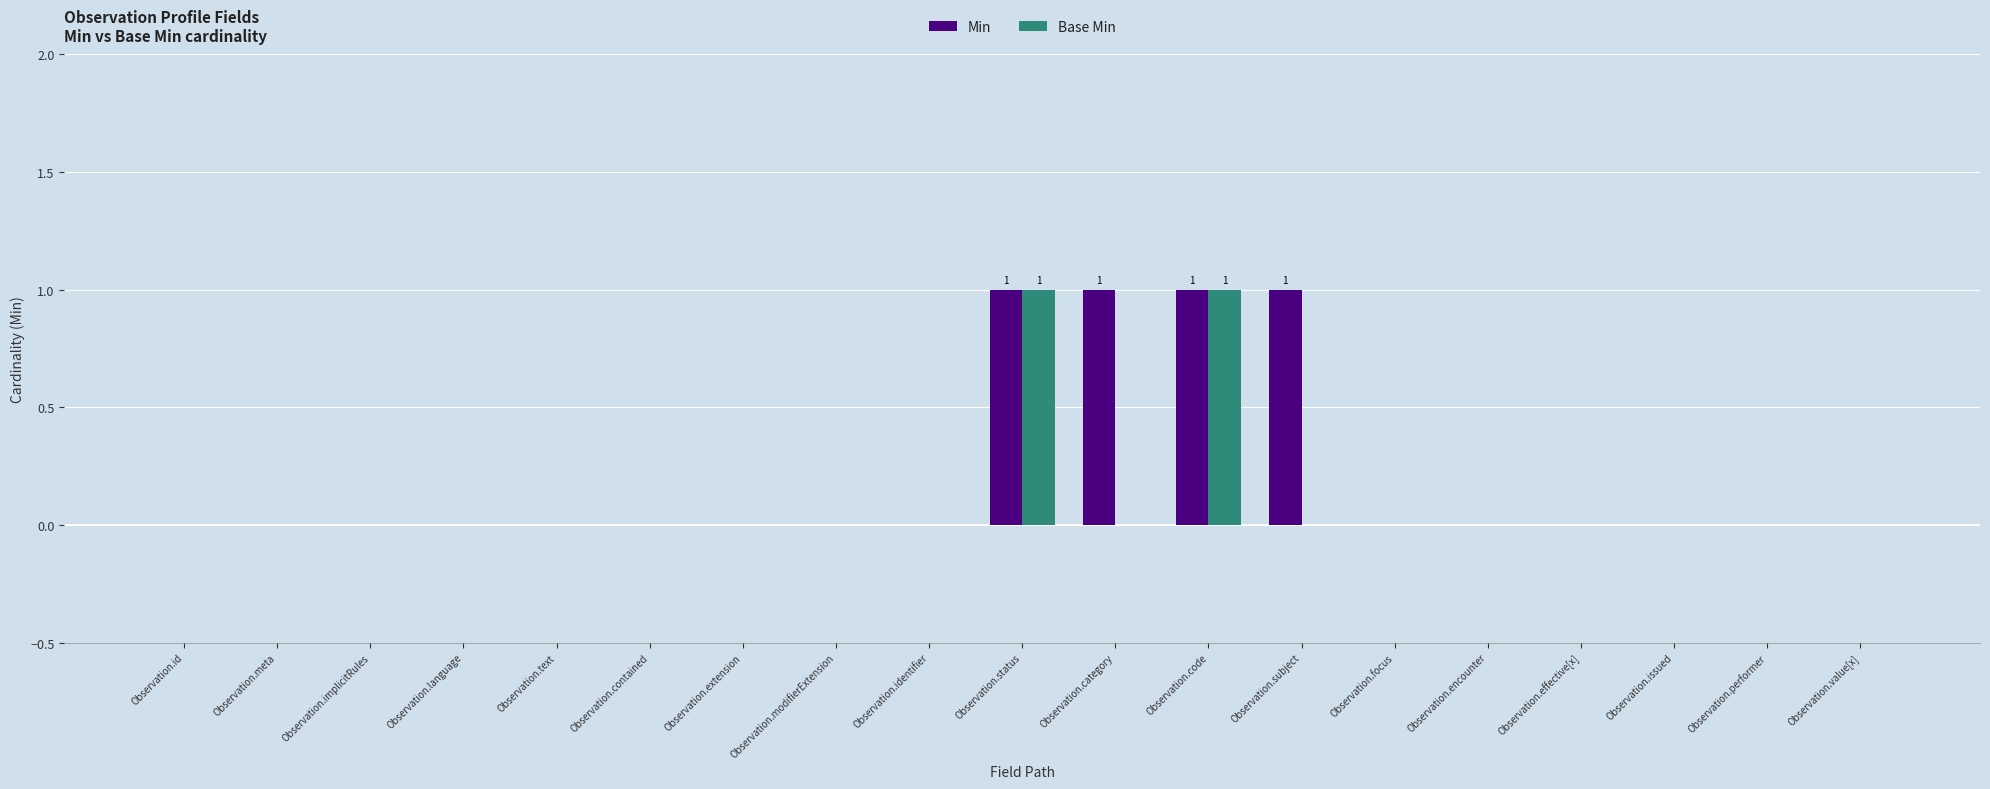

What is the maximum value for Base Min?

1